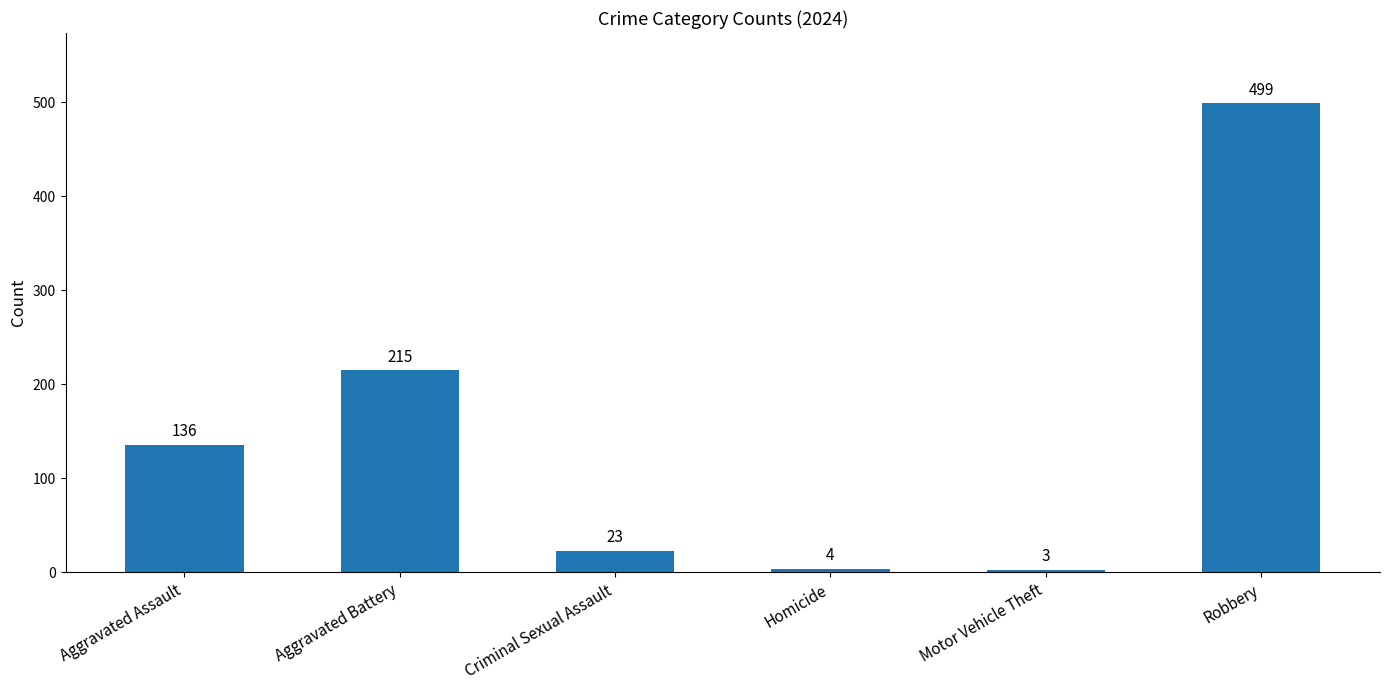

What position from the left is Criminal Sexual Assault?

3